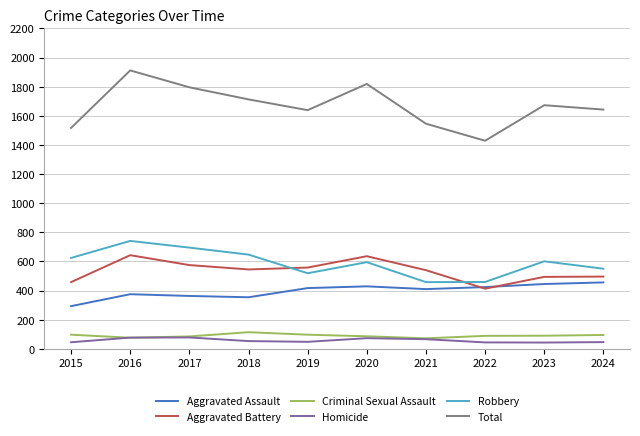

Between 2022 and 2024, which series saw the biggest shift?

Total